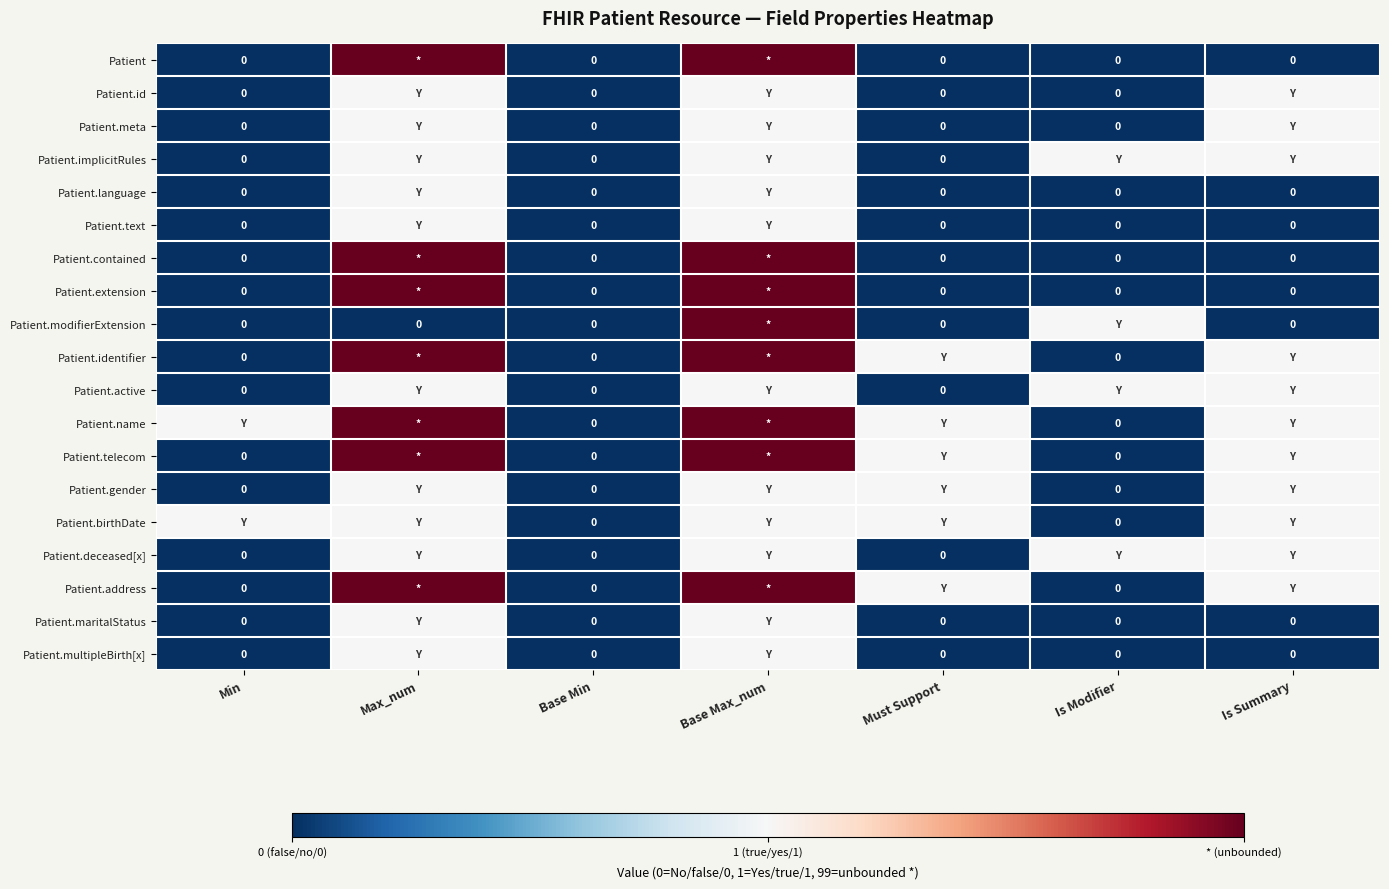

The Patient.text series shows 0 at Is Modifier. True or false?

True